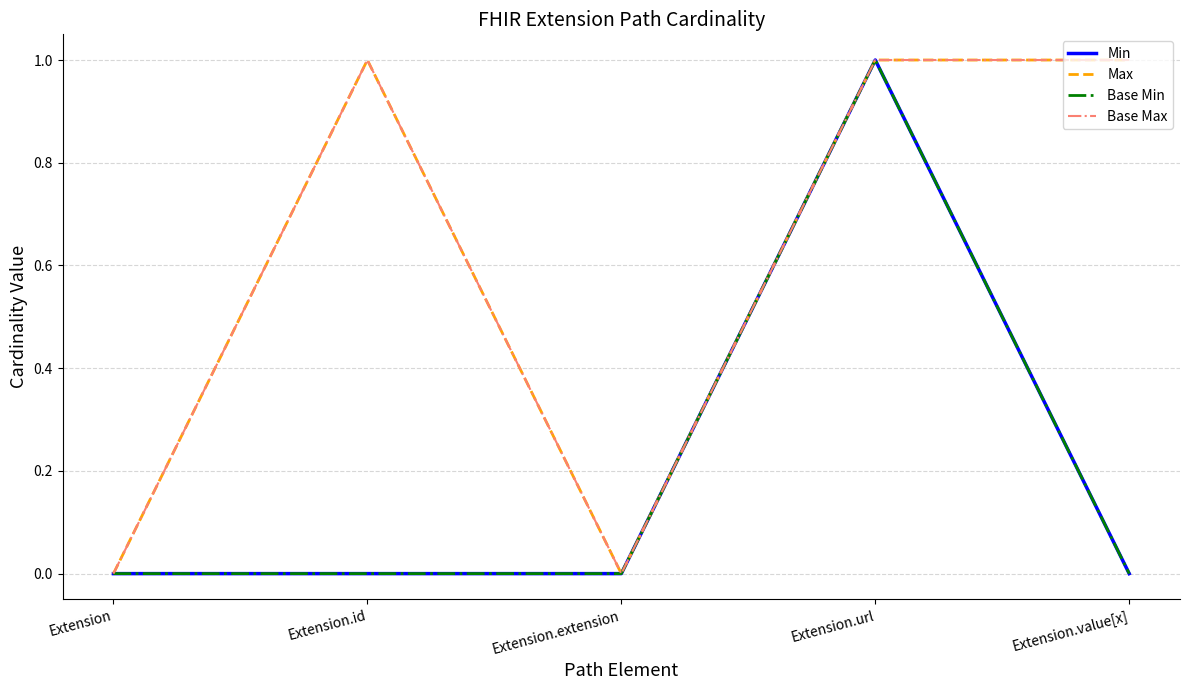

Does the chart display data point markers on the line(s)?

No